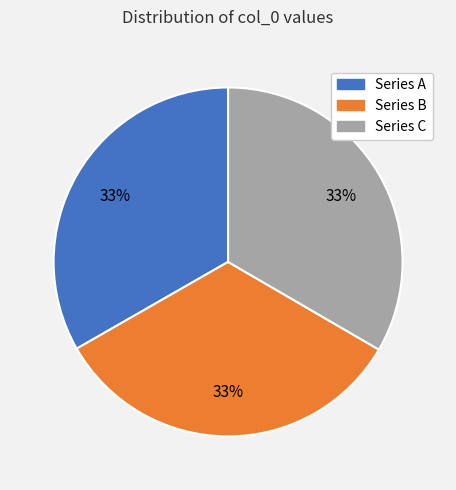

To the nearest percent, what is the average slice percentage?

33%